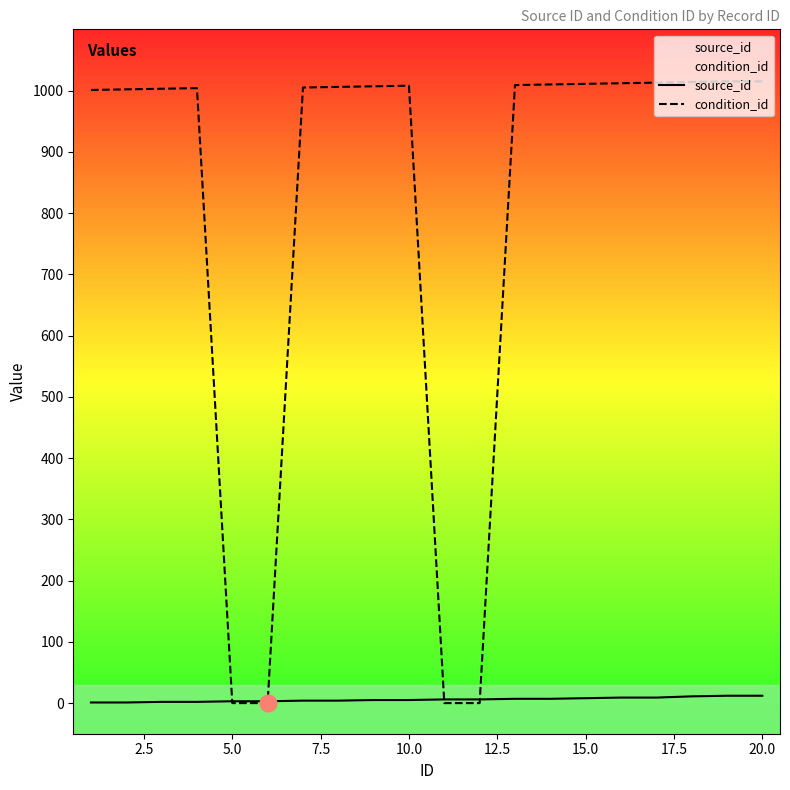

What is the total value across all series at 20.0?

1027